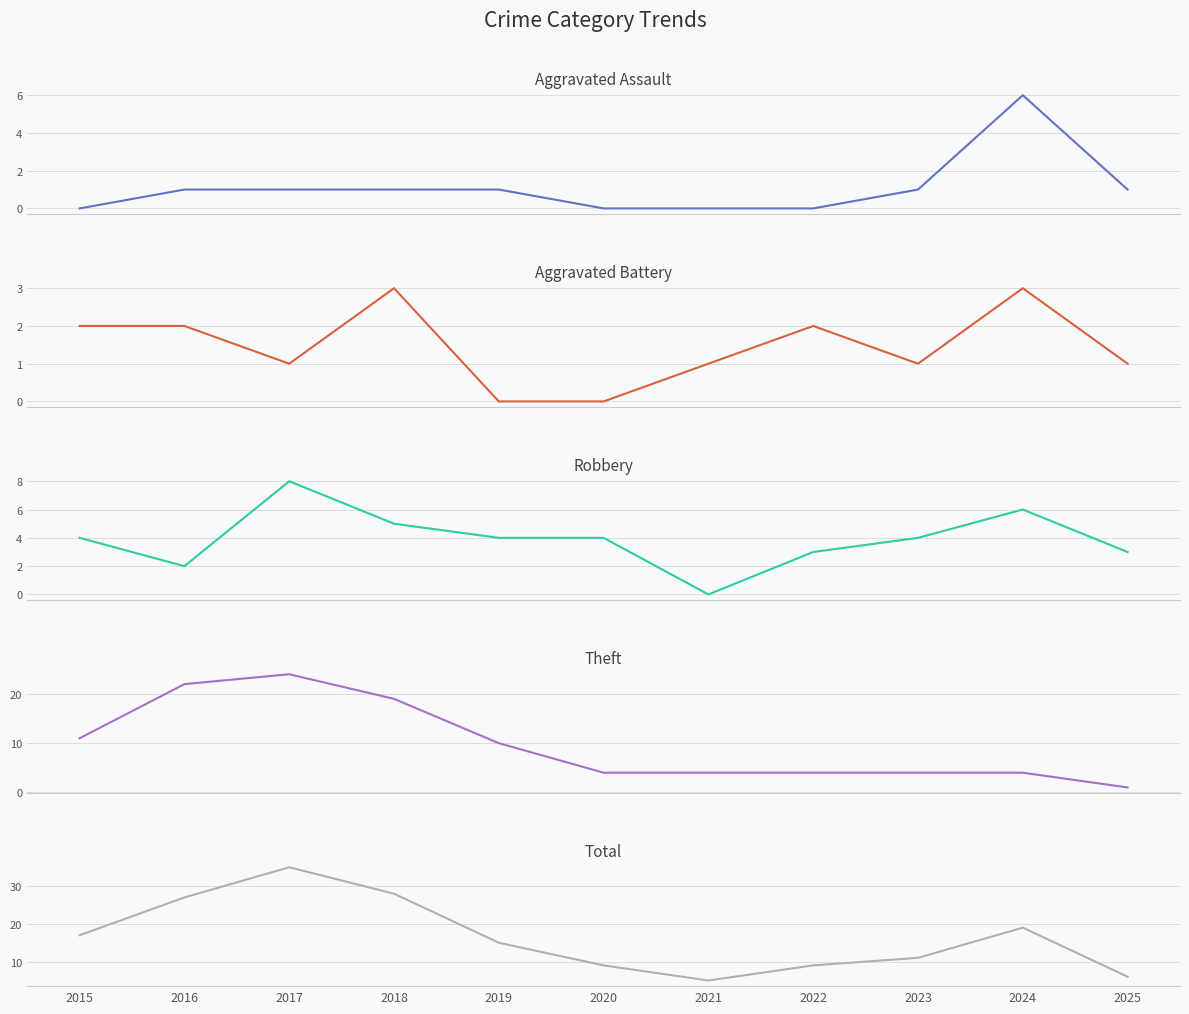

How many lines are shown in the chart?

5